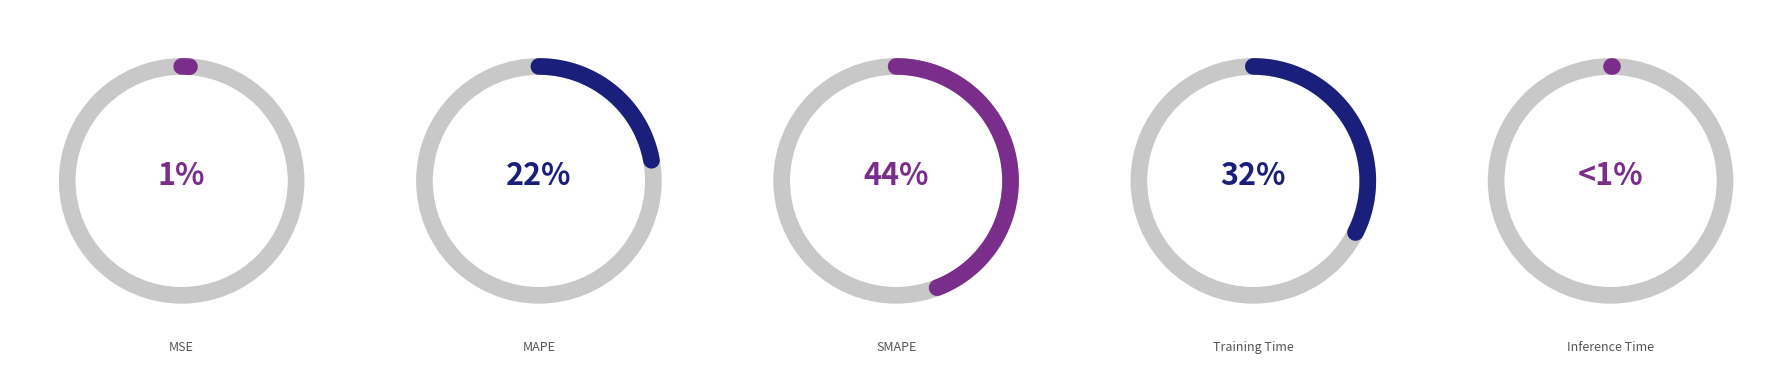

What is the largest slice in the pie chart?

SMAPE